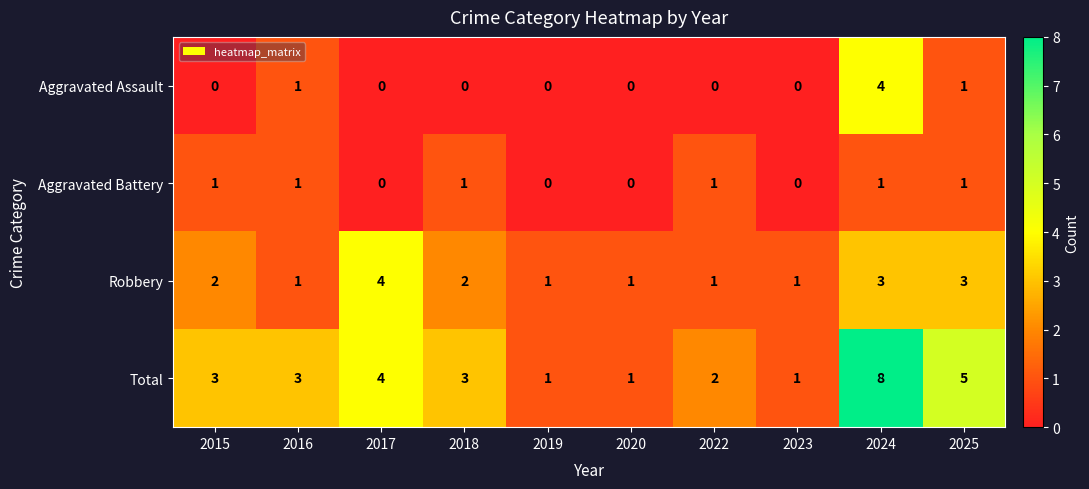

What is the sum of all Total values?

31